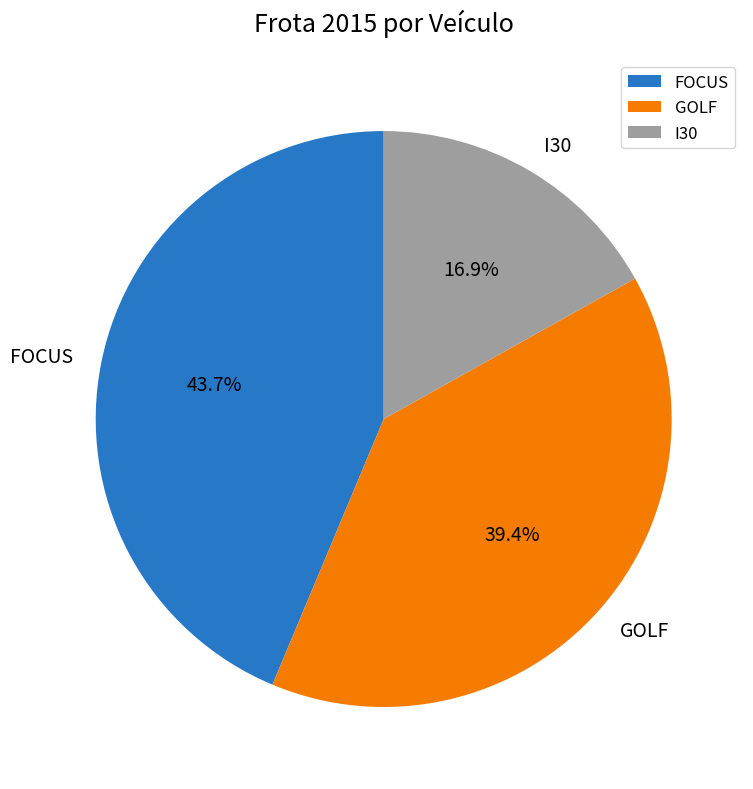

To the nearest percent, what portion does GOLF represent?

39%